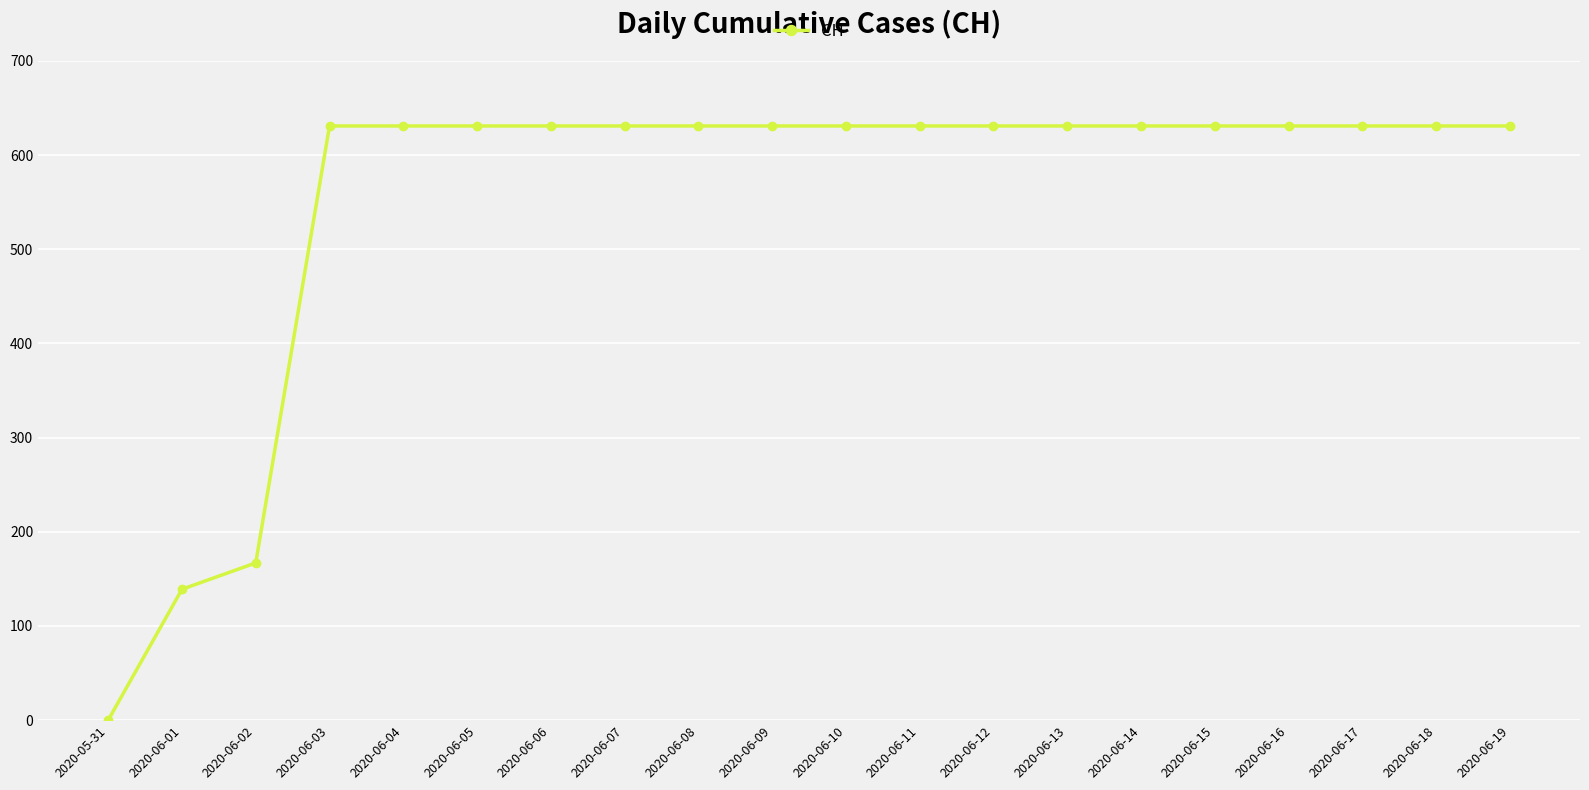

True or false: the data shows 942 at 2020-06-10.

False